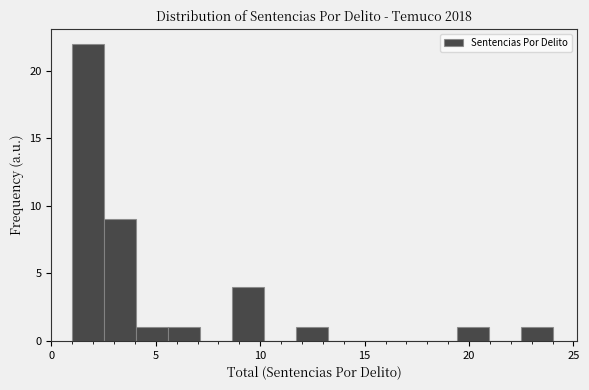

Around what value on the x-axis is the tallest bar? Give the approximate position of its centre, as read against the axis.

2.0